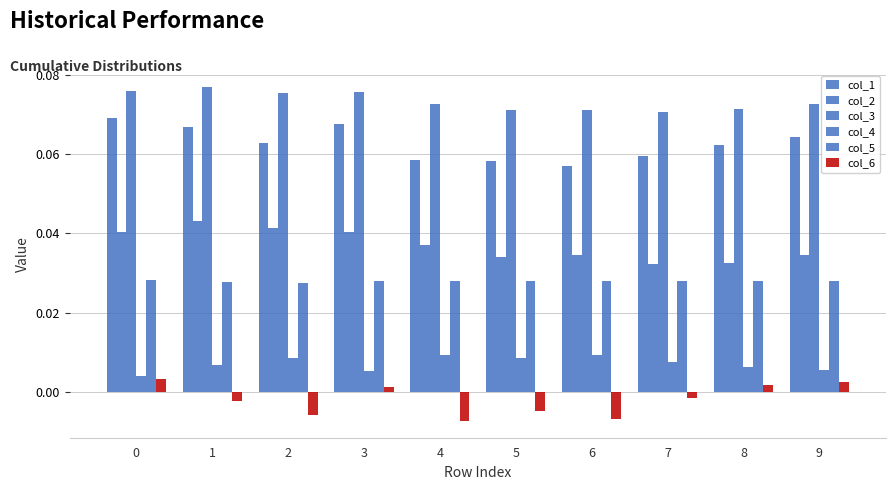

Does the chart contain any negative values?

Yes